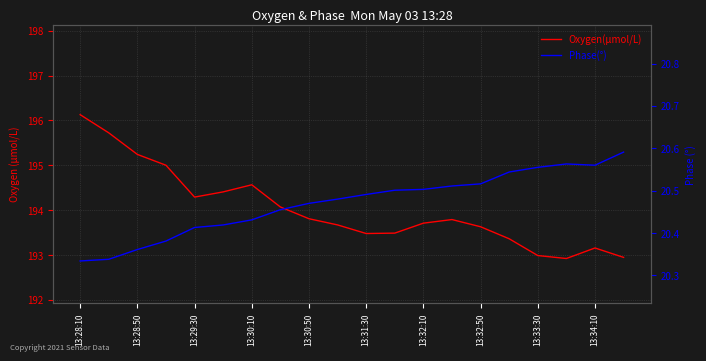

Which category has the highest value in the Phase(°) series?

19